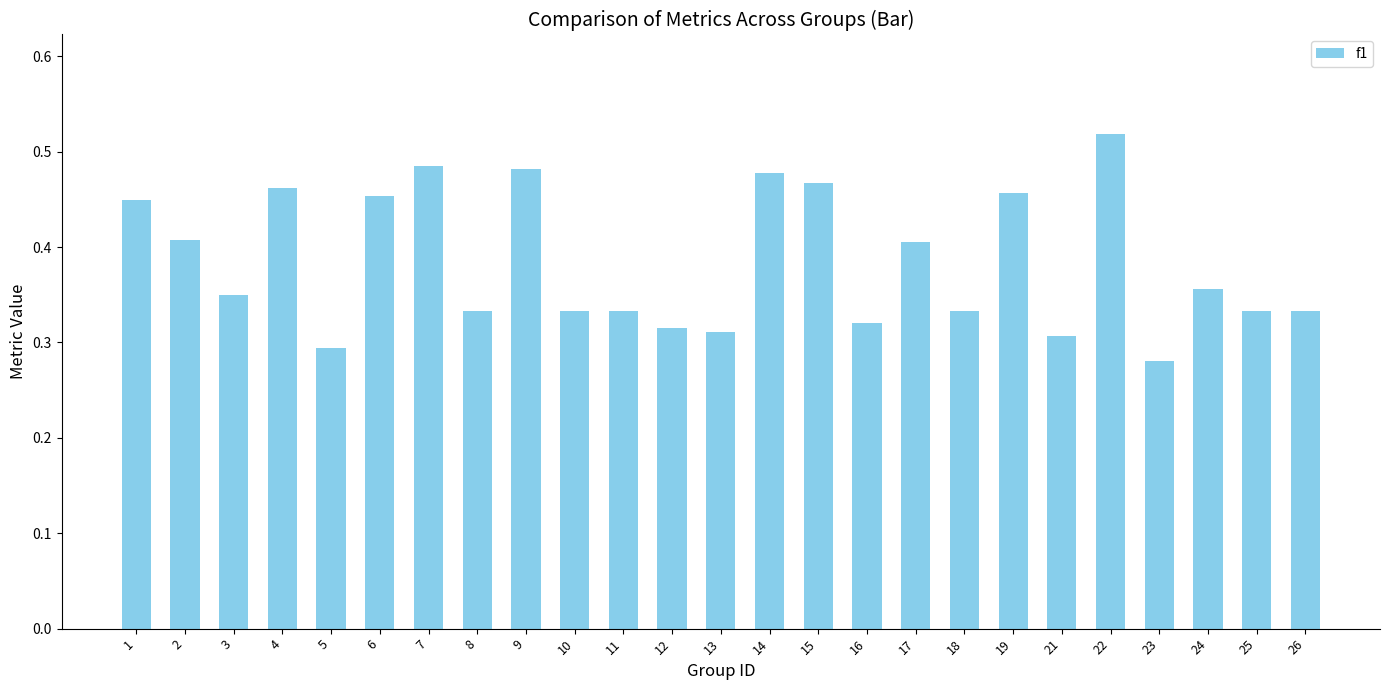

Does the chart contain stacked bars?

No